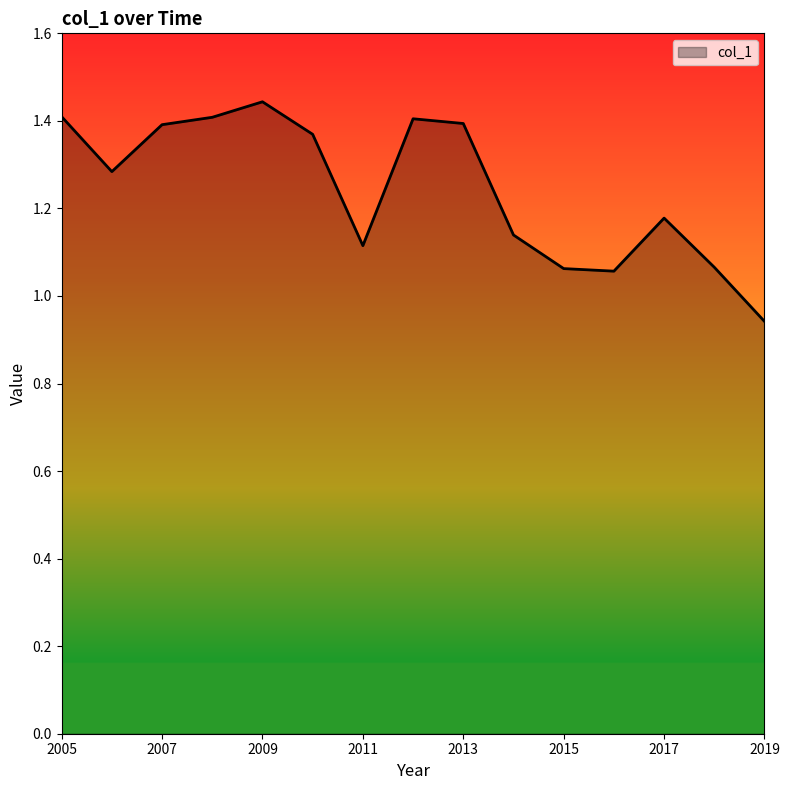

Does the chart have visible grid lines?

No